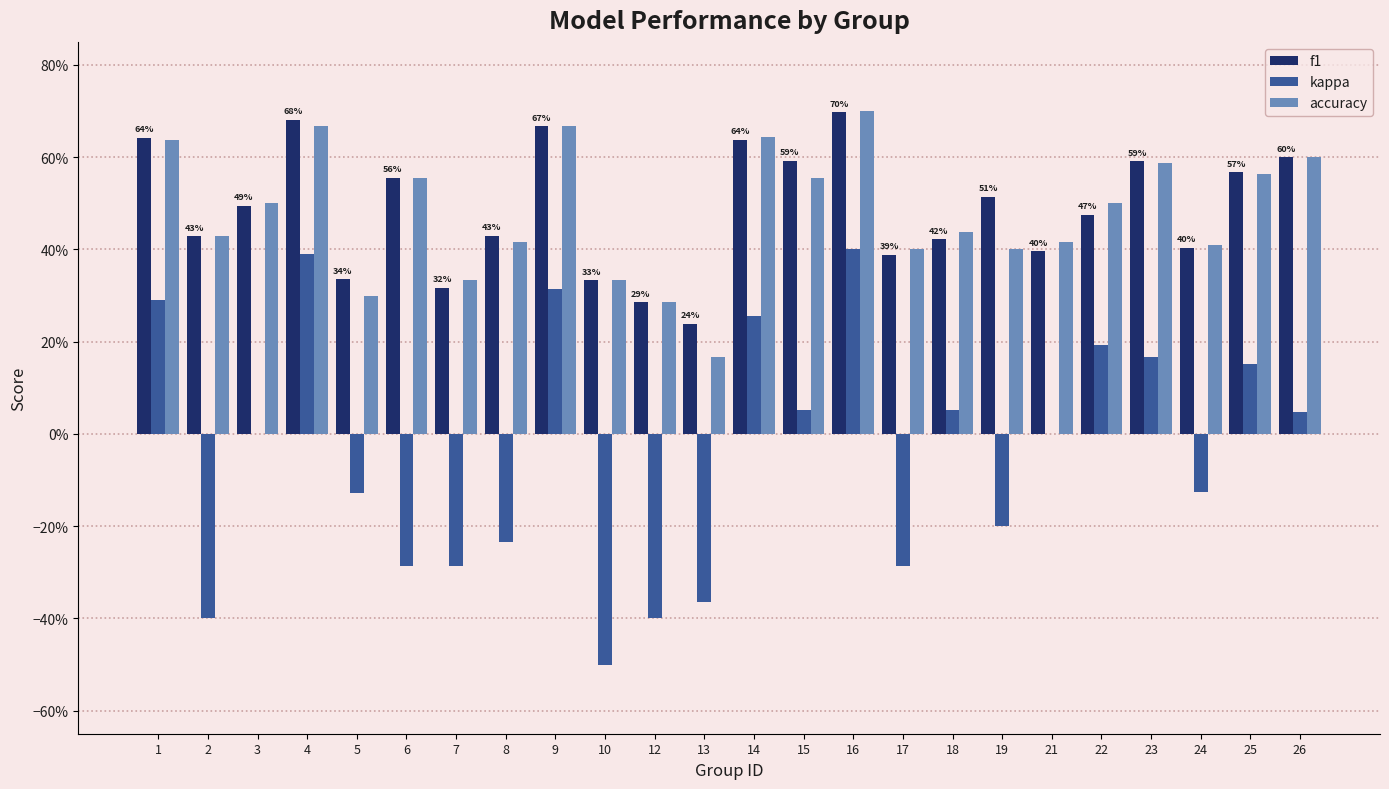

What are all the series names shown in the legend?

f1, kappa, accuracy